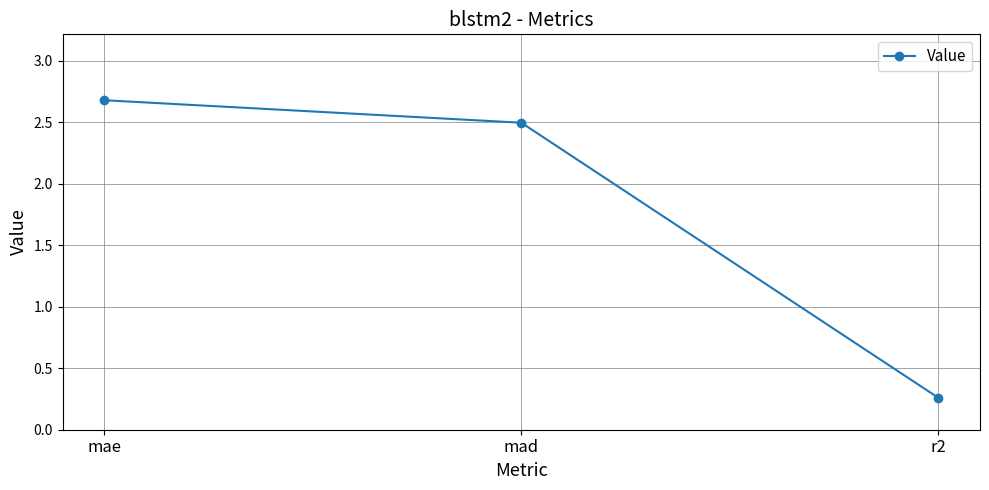

The value at mad is 0.8. True or false?

False